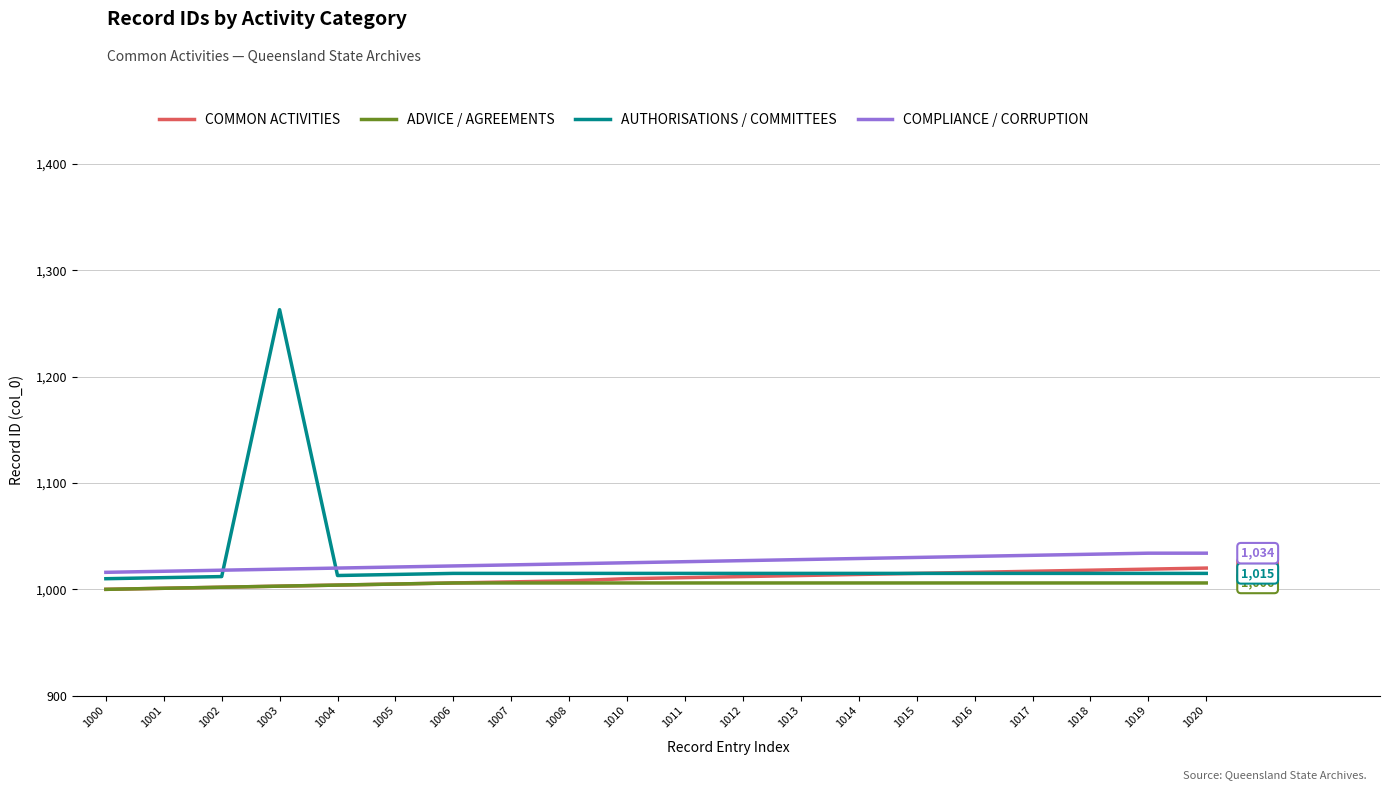

Which label corresponds to the largest value in the chart?

1003